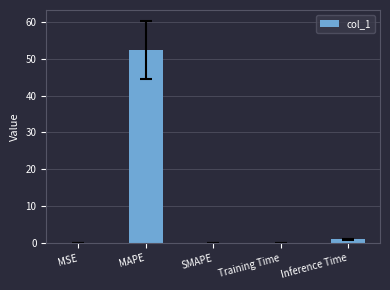

True or false: the data shows 89.2 at MAPE.

False